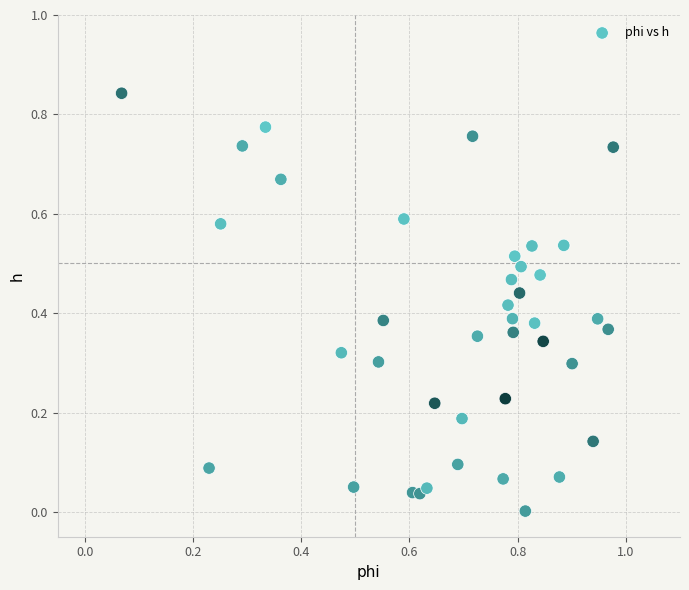

What is the range of X values (max minus min)?

0.9